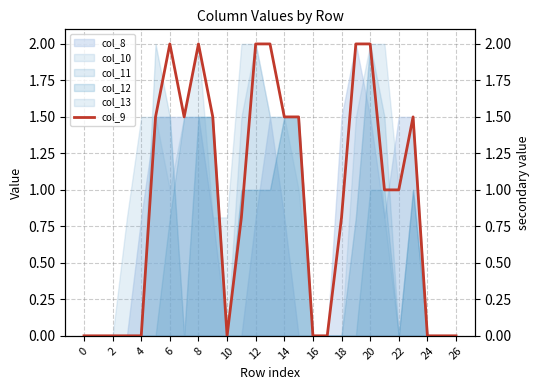

True or false: the data shows 2.3 at 14.

False